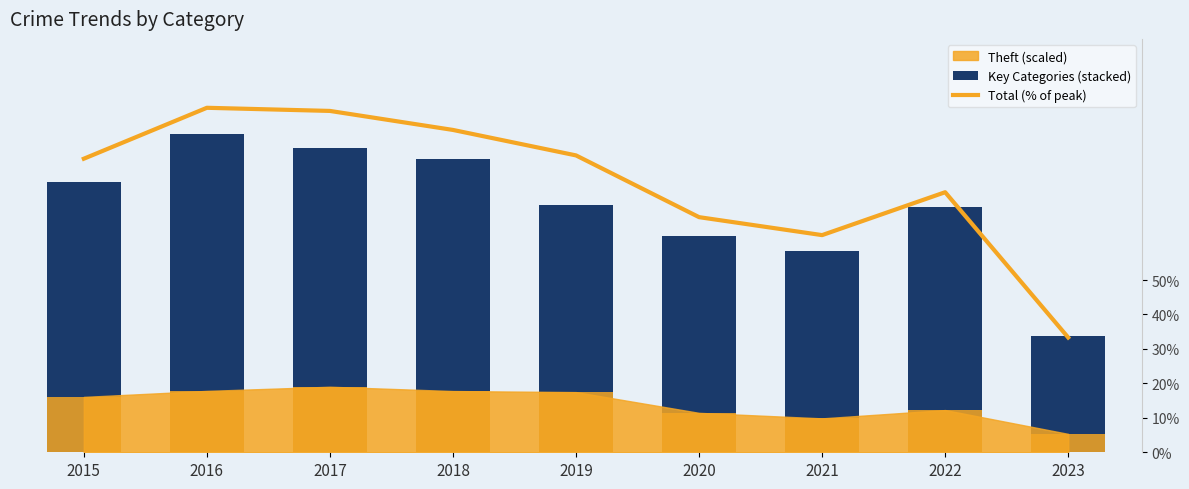

What value does the Key Categories (stacked) series have at 2016?

889.0